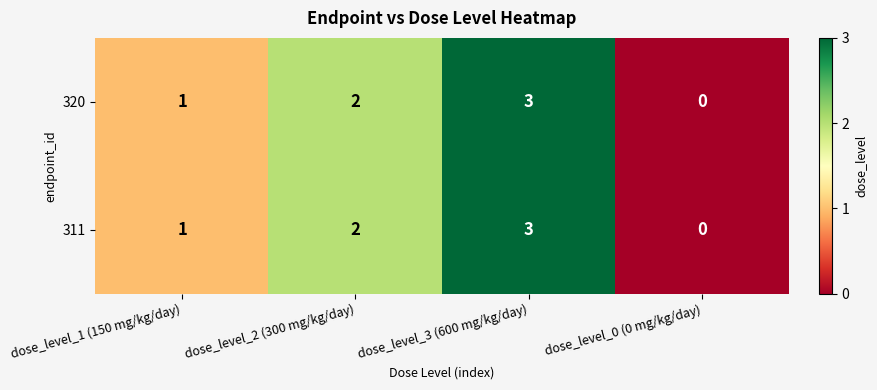

Rank the categories by 311 value from lowest to highest.

dose_level_0 (0 mg/kg/day), dose_level_1 (150 mg/kg/day), dose_level_2 (300 mg/kg/day), dose_level_3 (600 mg/kg/day)